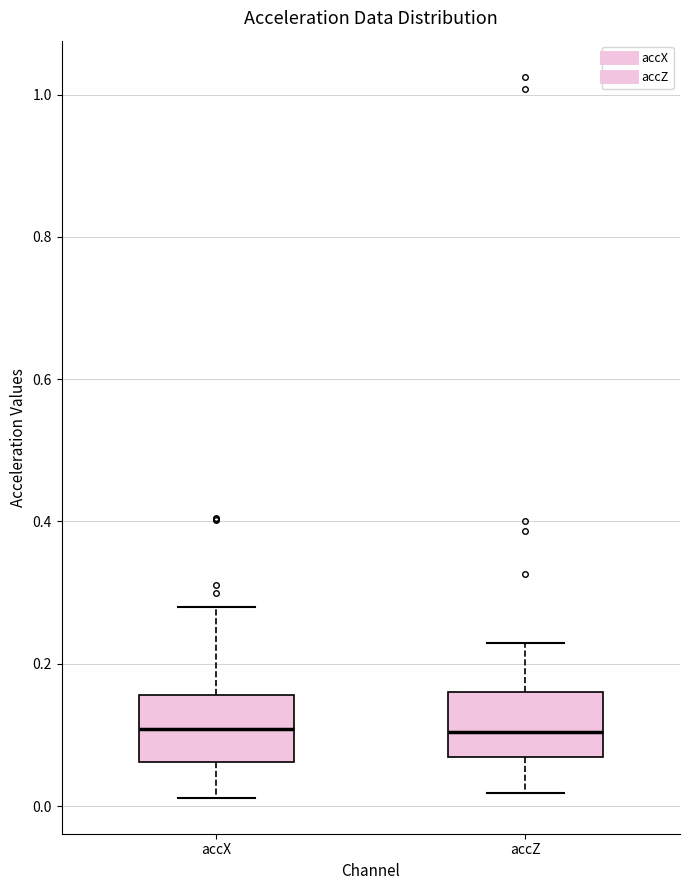

Reading left to right, read every box against the y-axis: the position of its median line, the range the box covers, and the ends of its whiskers. The values are not printed on the chart, so give them approximately, as read against the axis.

accX: median 0.10, box 0.06 to 0.16, whiskers 0.02 to 0.28
accZ: median 0.10, box 0.06 to 0.16, whiskers 0.02 to 0.22